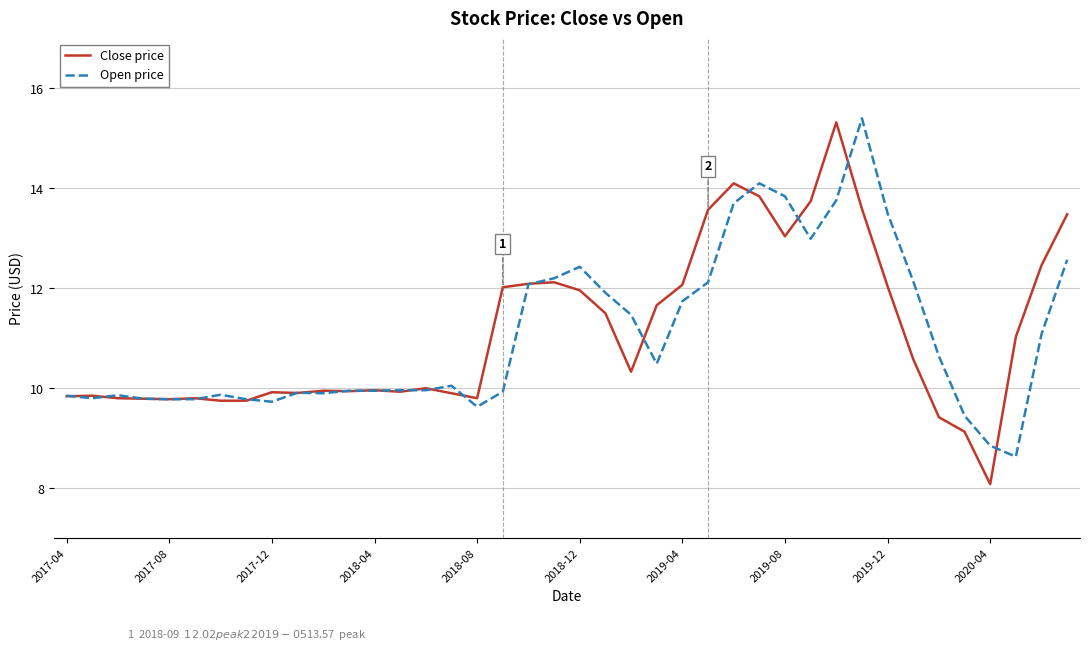

Which series has the widest spread of values?

Close price